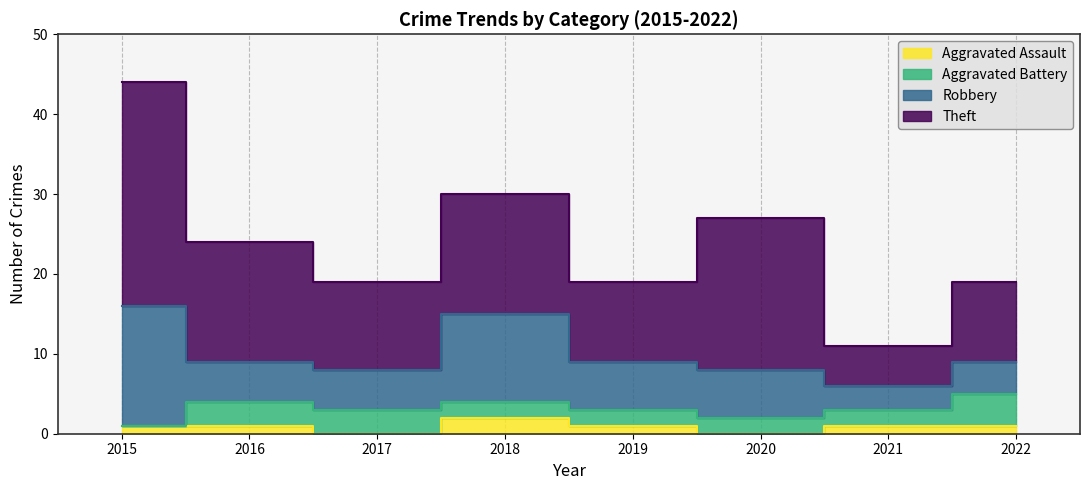

How many values in the Theft series are below 15?

4